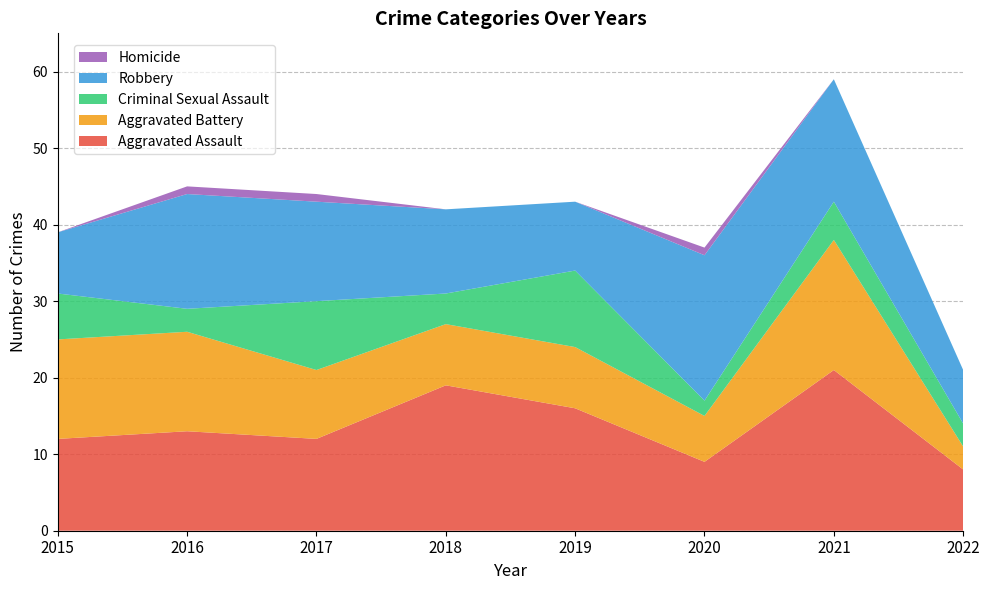

Reading left to right, list all the values displayed in this chart.

Aggravated Assault: 2015=12	2016=13	2017=12	2018=19	2019=16	2020=9	2021=21	2022=8
Aggravated Battery: 2015=13	2016=13	2017=9	2018=8	2019=8	2020=6	2021=17	2022=3
Criminal Sexual Assault: 2015=6	2016=3	2017=9	2018=4	2019=10	2020=2	2021=5	2022=3
Robbery: 2015=8	2016=15	2017=13	2018=11	2019=9	2020=19	2021=16	2022=7
Homicide: 2015=0	2016=1	2017=1	2018=0	2019=0	2020=1	2021=0	2022=0